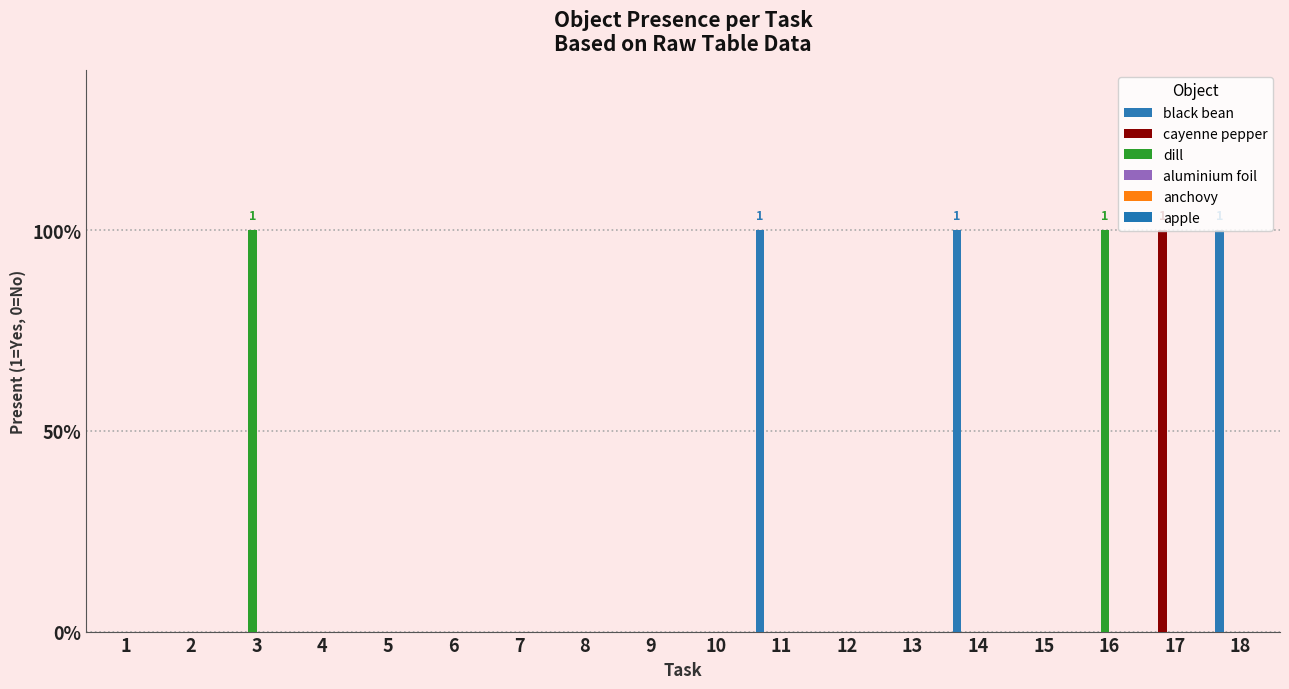

Which category has the highest value across all series?

11